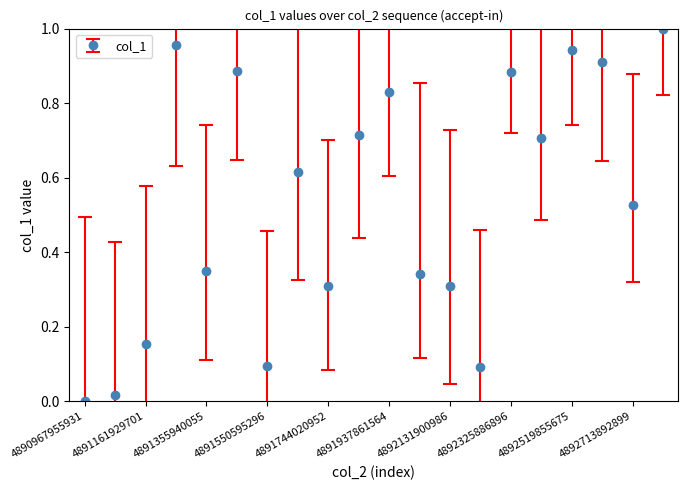

True or false: the data has more than 1 interior local peaks.

True